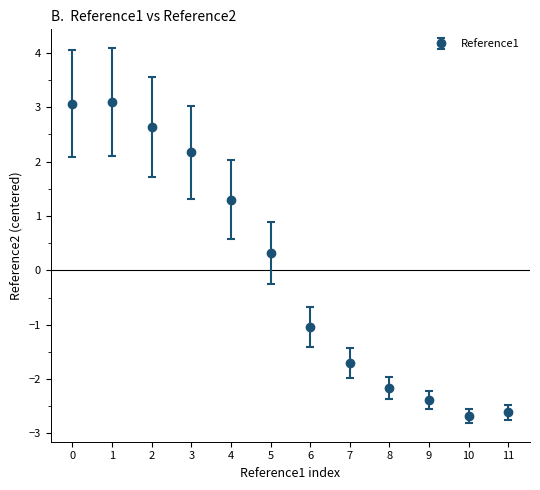

Where is the data nearest to the value 0?

5